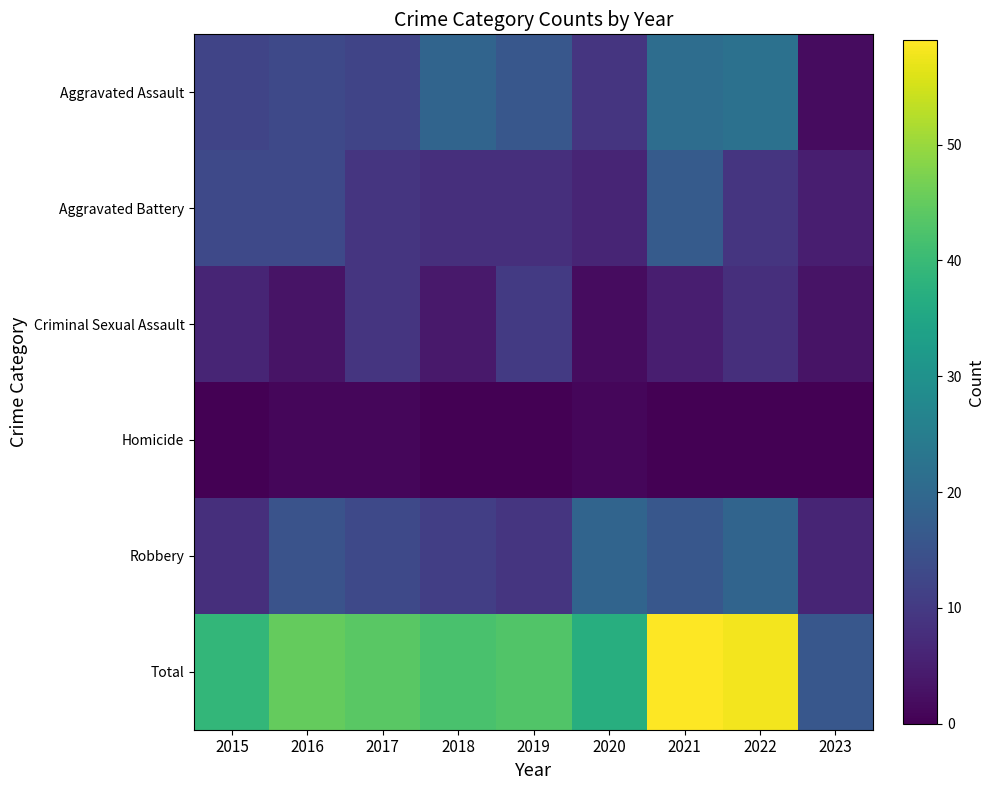

Reading left to right, what are all the values shown in this chart?

Aggravated Assault: 2015=12	2016=13	2017=12	2018=19	2019=16	2020=9	2021=21	2022=22	2023=2
Aggravated Battery: 2015=13	2016=13	2017=9	2018=8	2019=8	2020=6	2021=17	2022=9	2023=5
Criminal Sexual Assault: 2015=6	2016=3	2017=9	2018=4	2019=10	2020=2	2021=5	2022=8	2023=3
Homicide: 2015=0	2016=1	2017=1	2018=0	2019=0	2020=1	2021=0	2022=0	2023=0
Robbery: 2015=8	2016=15	2017=13	2018=11	2019=9	2020=19	2021=16	2022=19	2023=6
Total: 2015=39	2016=45	2017=44	2018=42	2019=43	2020=37	2021=59	2022=58	2023=16